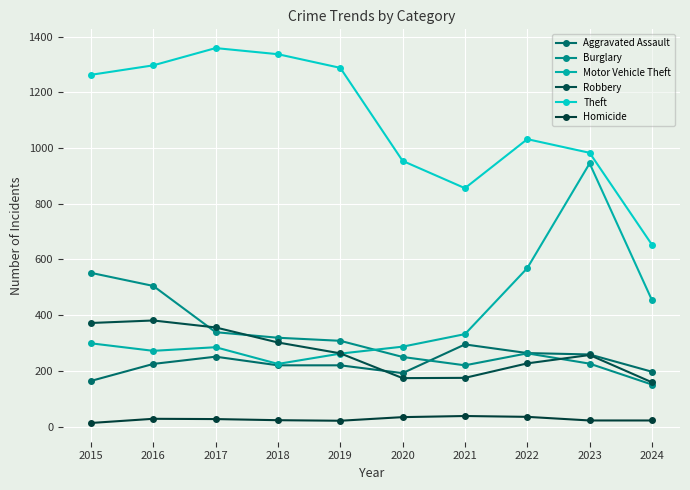

Which series has the largest range (max minus min)?

Motor Vehicle Theft